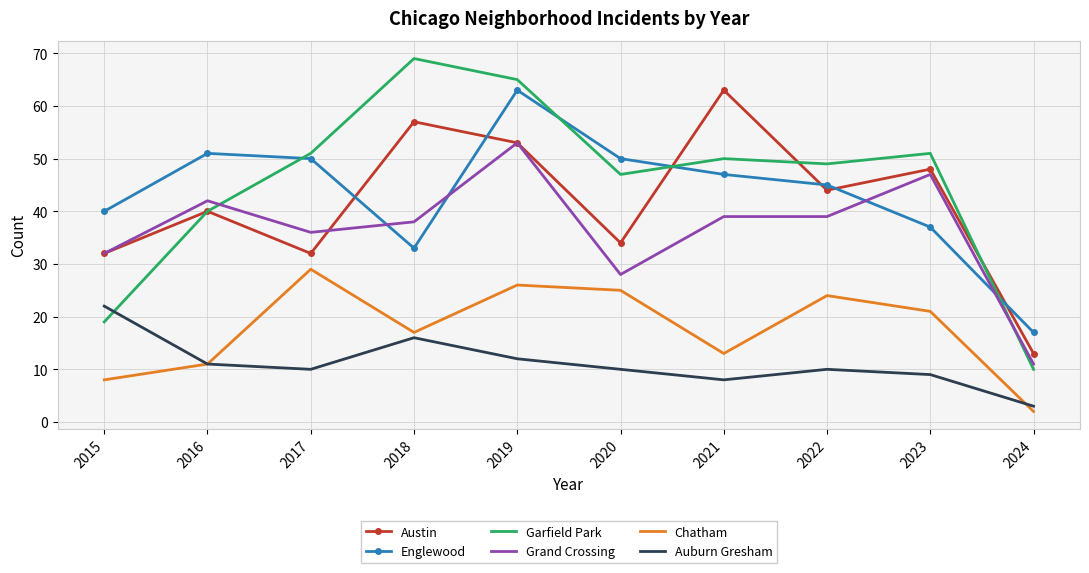

Which label corresponds to the smallest value in the chart?

2024